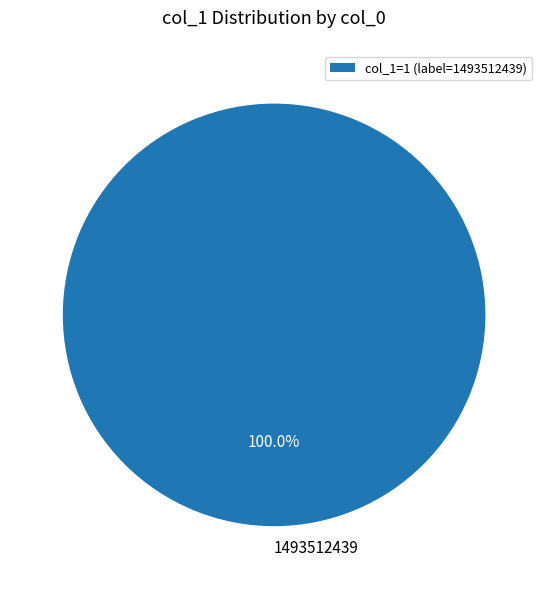

To the nearest percent, what percentage of the pie is 1493512439?

100%